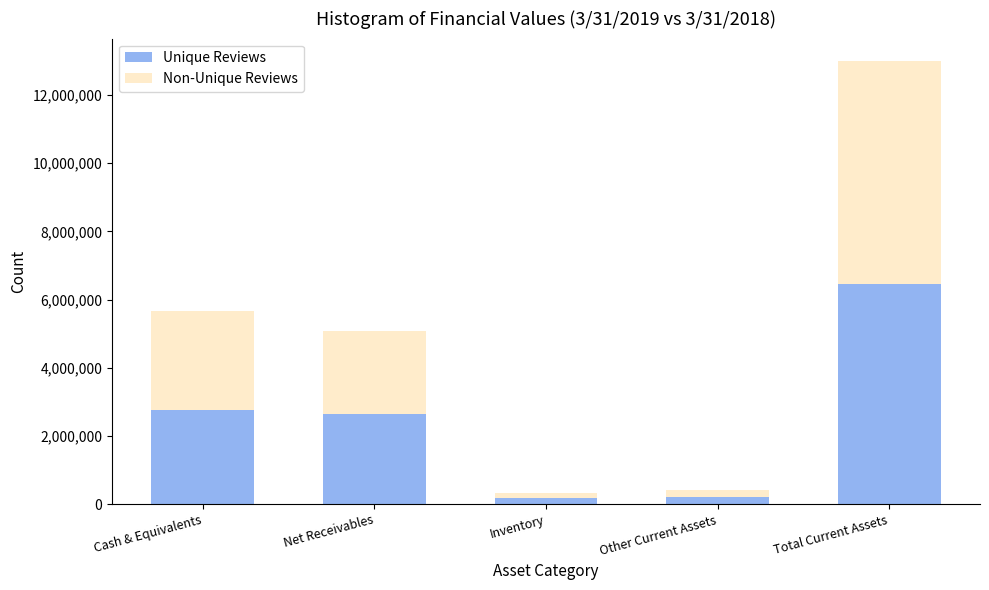

Is it true that Unique Reviews equals 4601458 at Net Receivables?

False